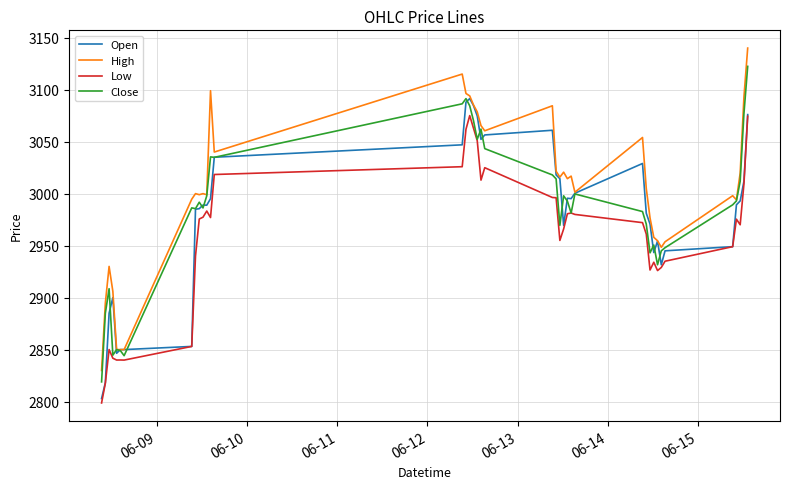

Which series has the largest total across all categories?

High